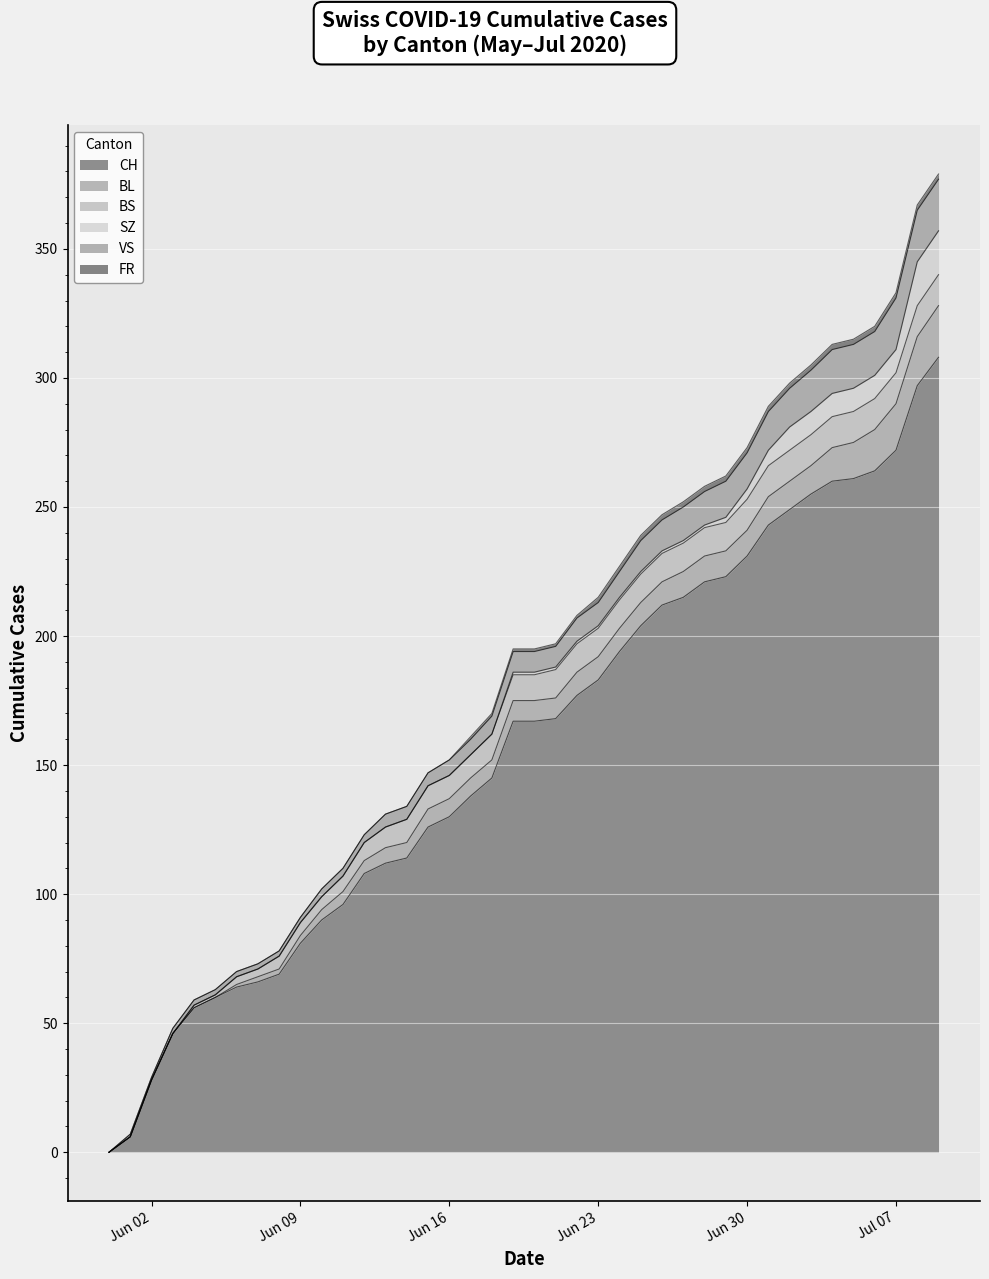

What is the difference between the maximum and second lowest values in the BS series?

12